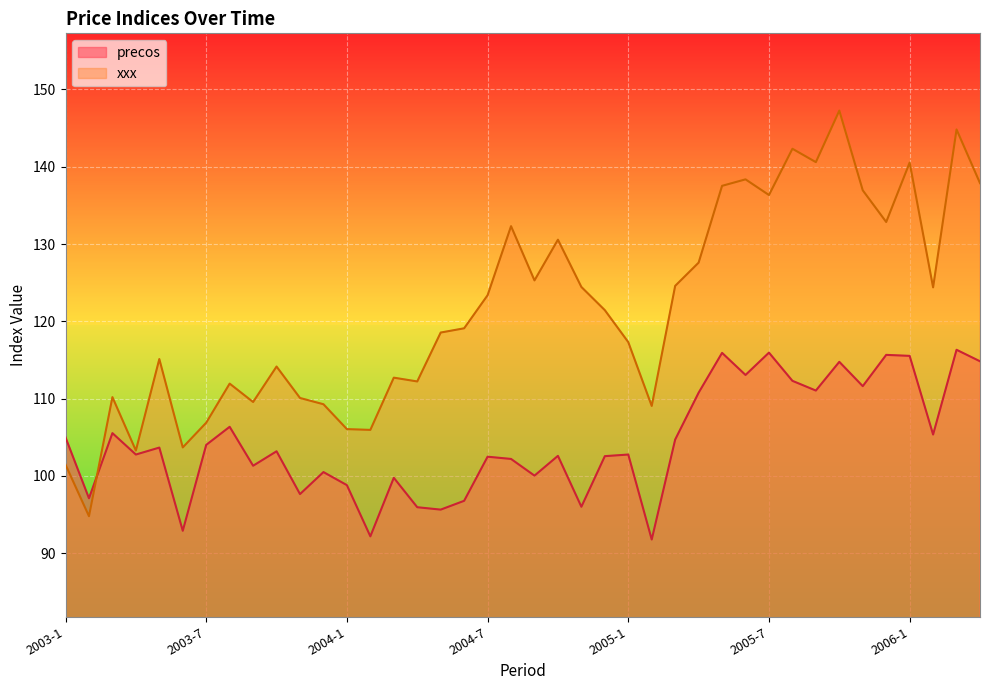

Reading left to right, transcribe all the data shown in this chart.

precos: 105.0	97.1	105.5	102.8	103.7	92.9	104.0	106.3	101.3	103.2	97.6	100.5	98.8	92.2	99.7	95.9	95.6	96.8	102.5	102.2	100.0	102.6	96.0	102.5	102.8	91.8	104.7	110.8	115.9	113.0	115.9	112.3	111.0	114.8	111.6	115.7	115.5	105.3	116.3	114.8
xxx: 101.4	94.8	110.2	103.3	115.1	103.7	106.9	111.9	109.5	114.1	110.1	109.3	106.0	105.9	112.7	112.2	118.5	119.1	123.4	132.3	125.3	130.6	124.4	121.4	117.3	109.0	124.6	127.6	137.5	138.4	136.3	142.3	140.6	147.3	136.9	132.8	140.5	124.4	144.8	137.9